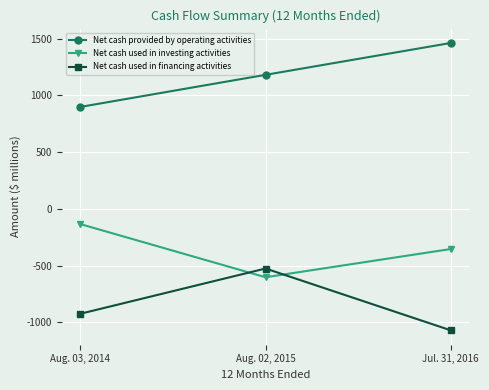

What is the maximum value for Net cash used in investing activities?

-134